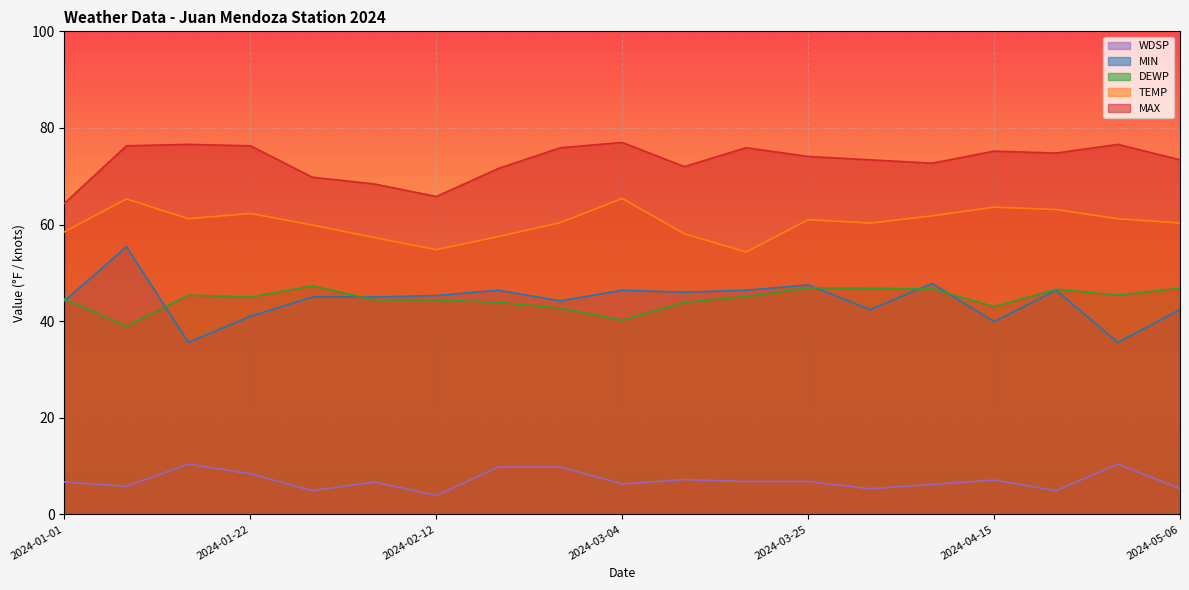

Which category has the highest value across all series?

2024-03-04